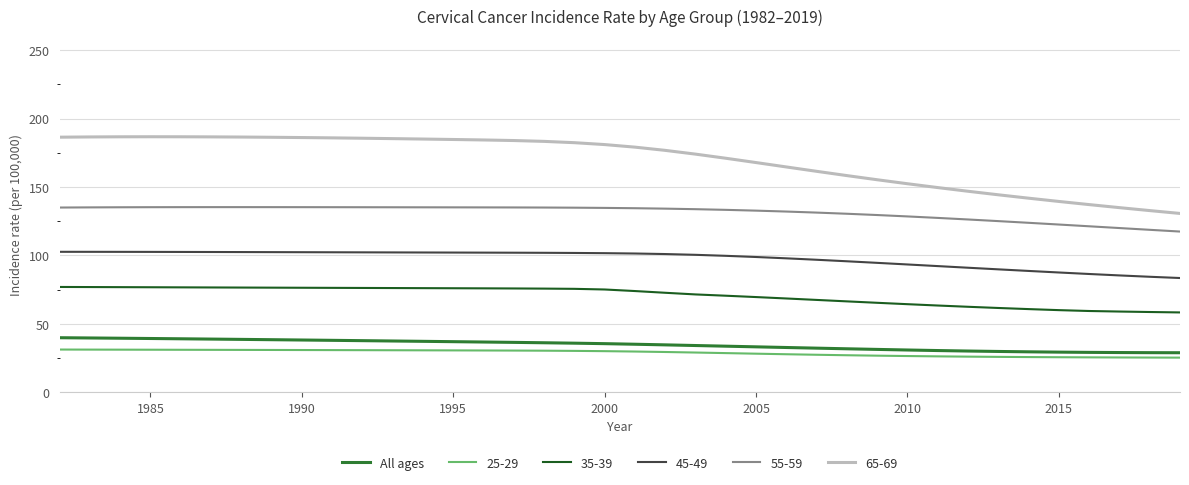

Which series has the largest total across all categories?

65-69